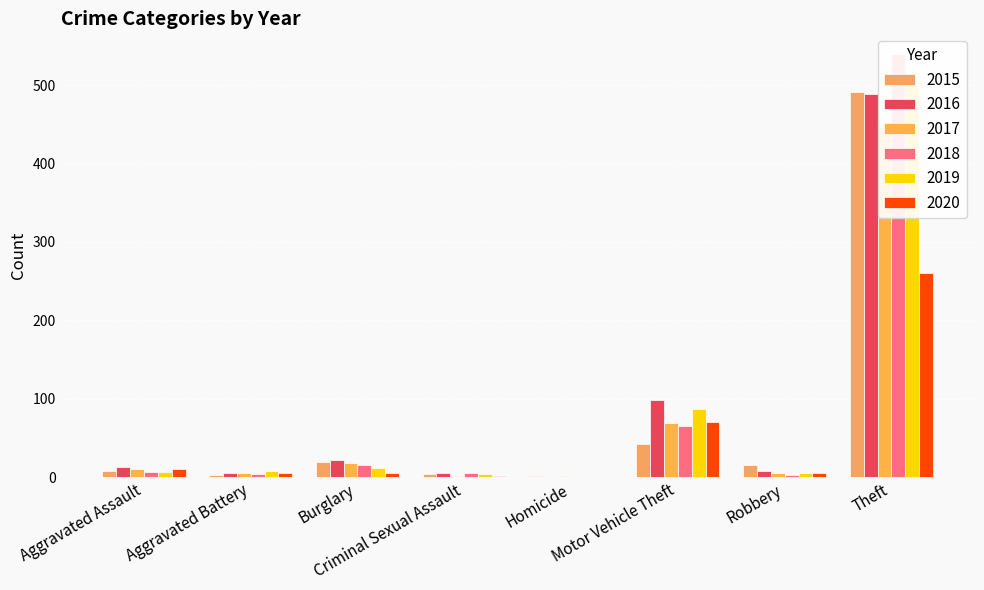

At which label does 2015 reach its minimum?

Homicide